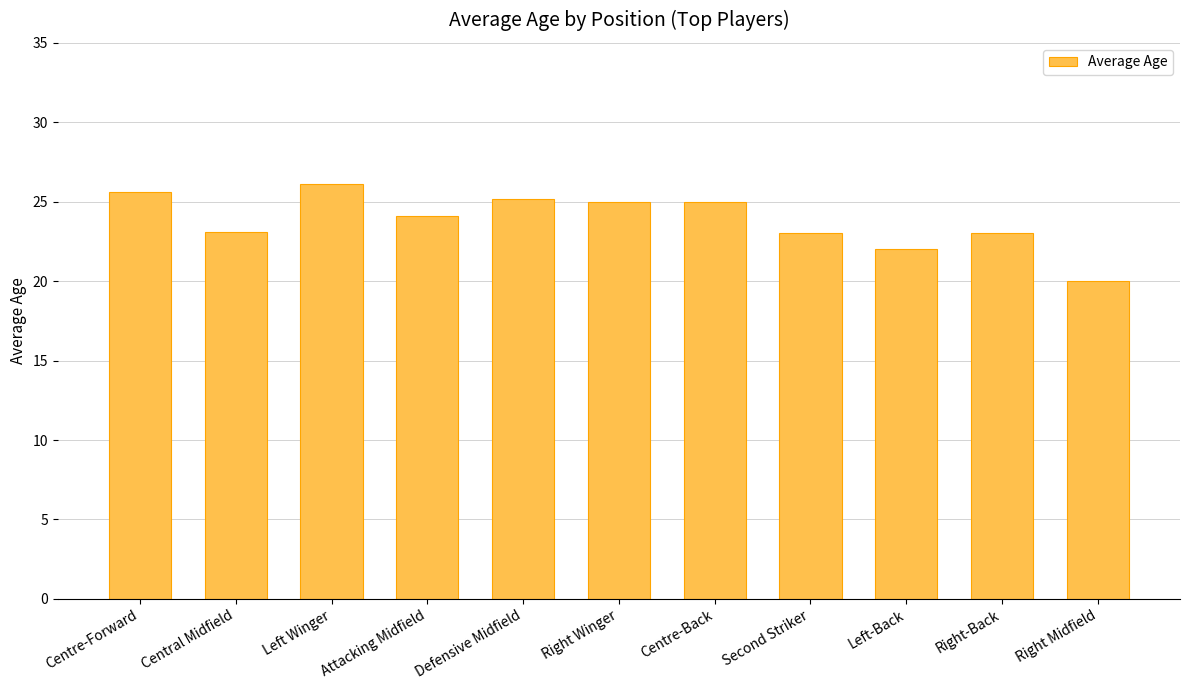

Which has a higher value, Right Winger or Right Midfield?

Right Winger